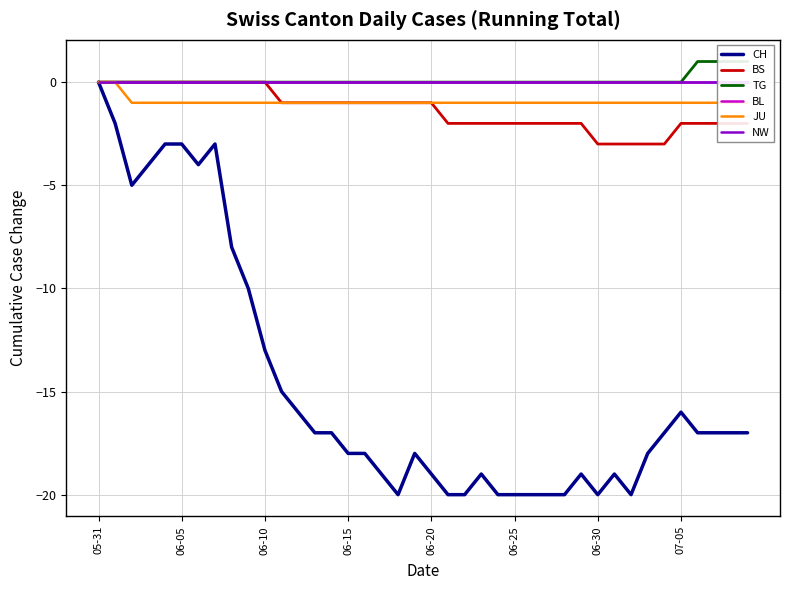

Between 34 and 37, which is larger?

34